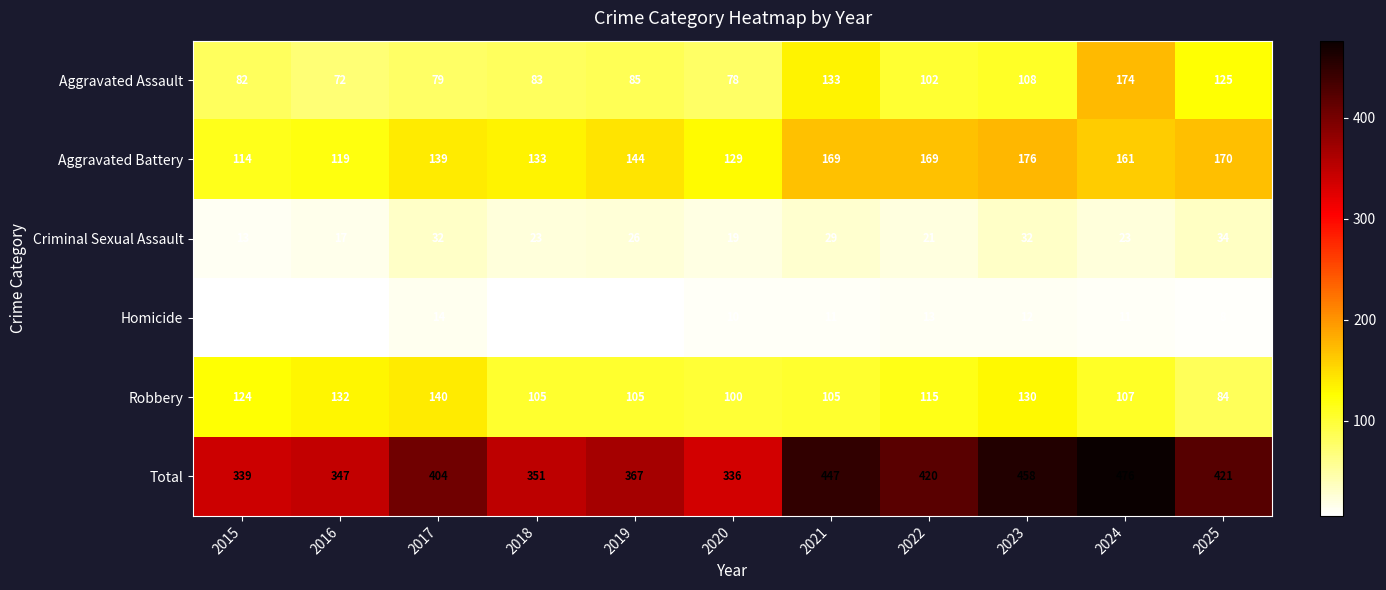

At which label does Homicide first exceed 10?

2017